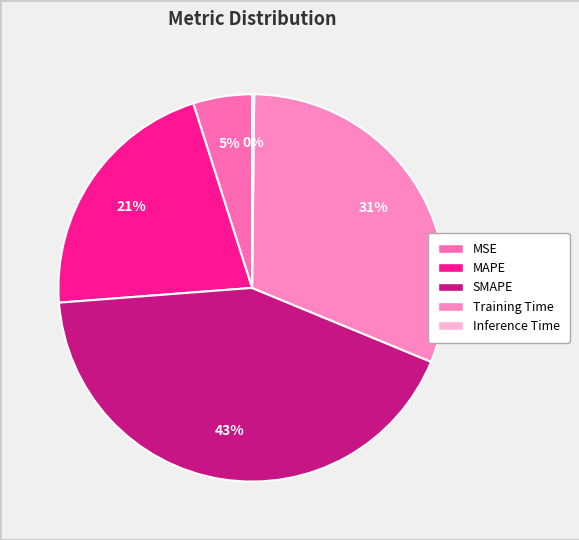

What percentage is NOT represented by MAPE?

78.7%